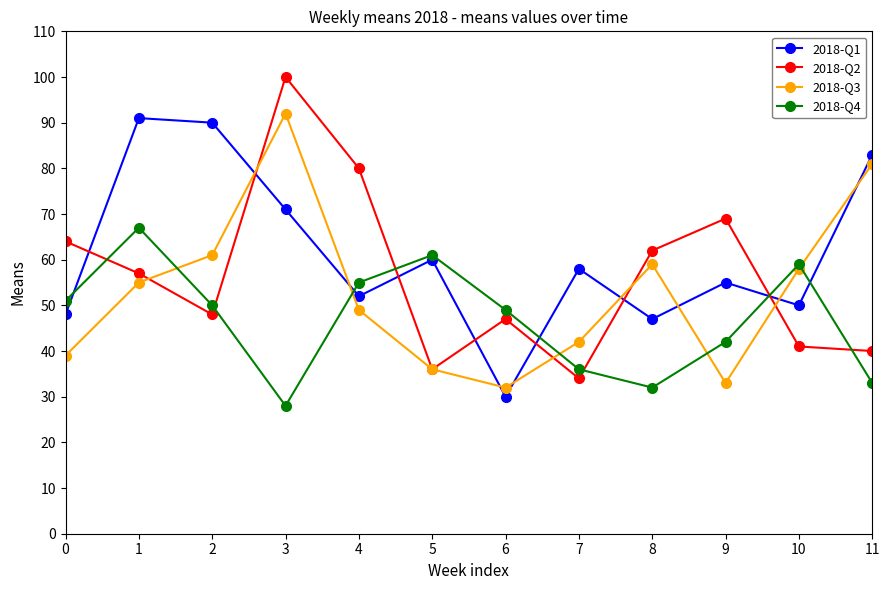

What is the value of the 2018-Q3 point at the 11th from the left?

58